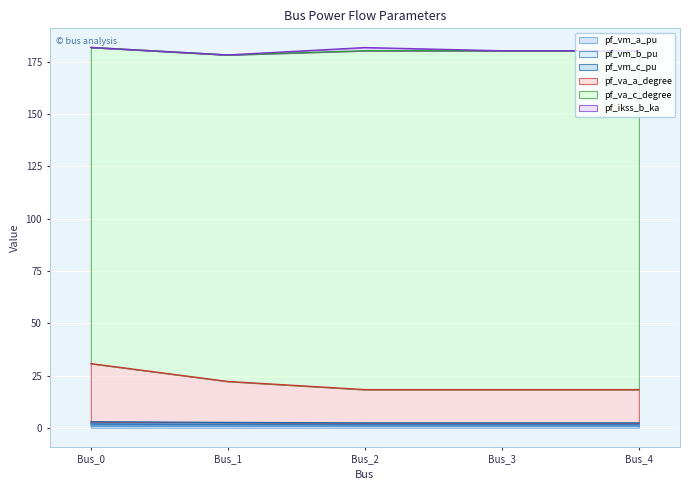

Between Bus_3 and Bus_1, which is larger?

Bus_1